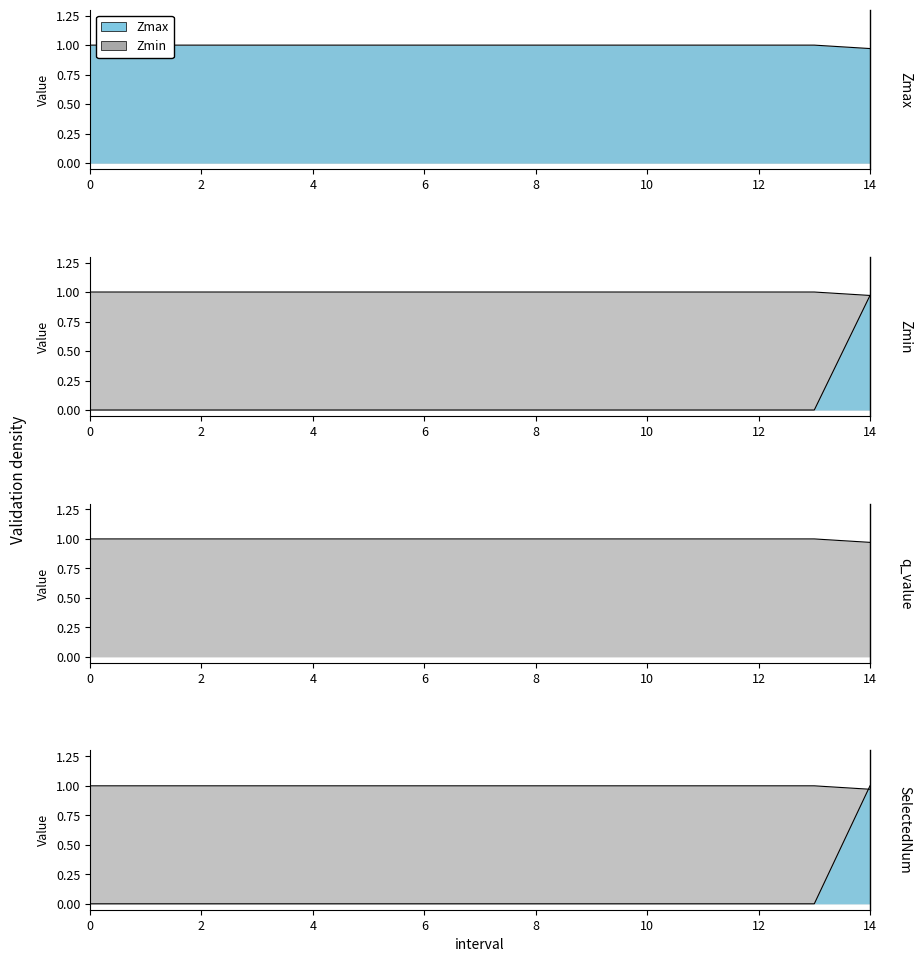

The value of SelectedNum at 3 is -0.4. True or false?

False